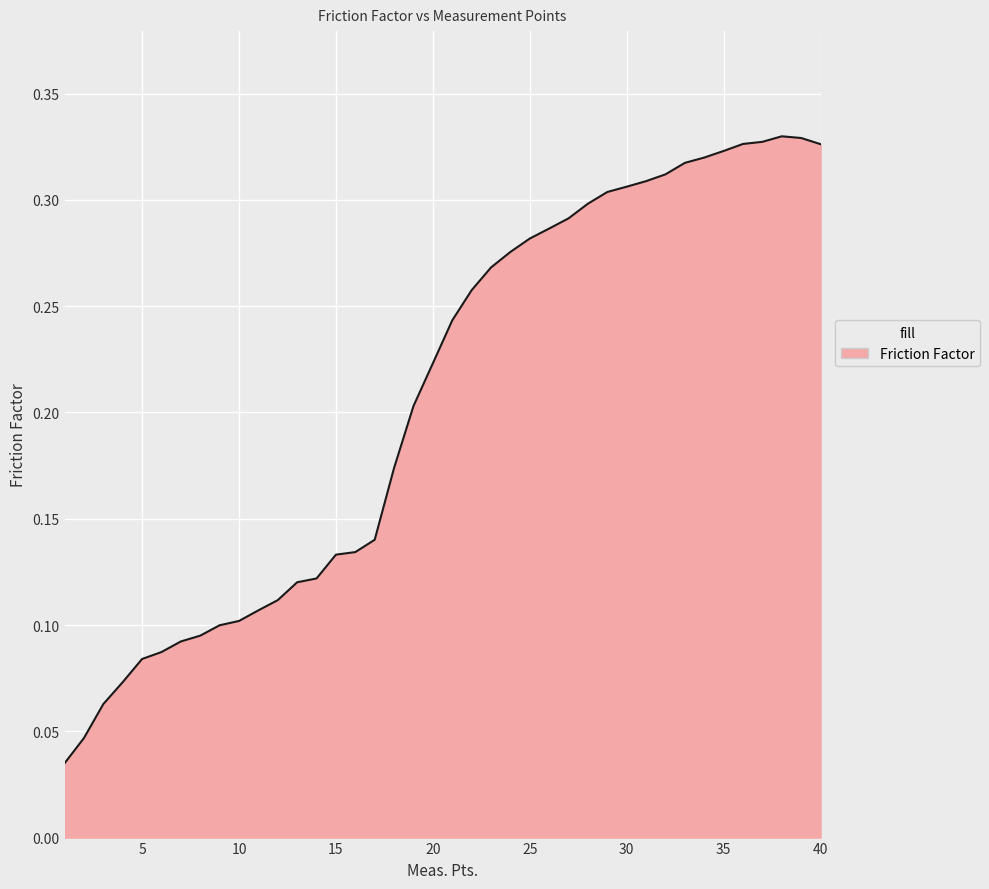

Reading right to left, list all the values displayed in this chart.

0.3	0.3	0.3	0.3	0.3	0.3	0.3	0.3	0.3	0.3	0.3	0.3	0.3	0.3	0.3	0.3	0.3	0.3	0.3	0.2	0.2	0.2	0.2	0.1	0.1	0.1	0.1	0.1	0.1	0.1	0.1	0.1	0.1	0.1	0.1	0.1	0.1	0.1	0.0	0.0